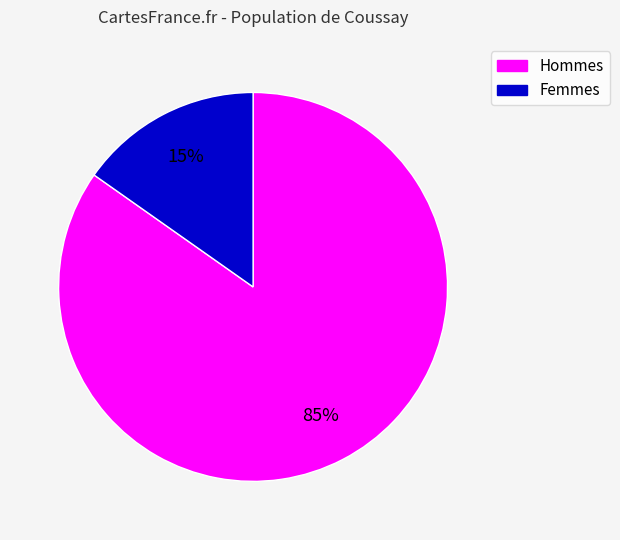

Does any single category account for the majority?

Yes